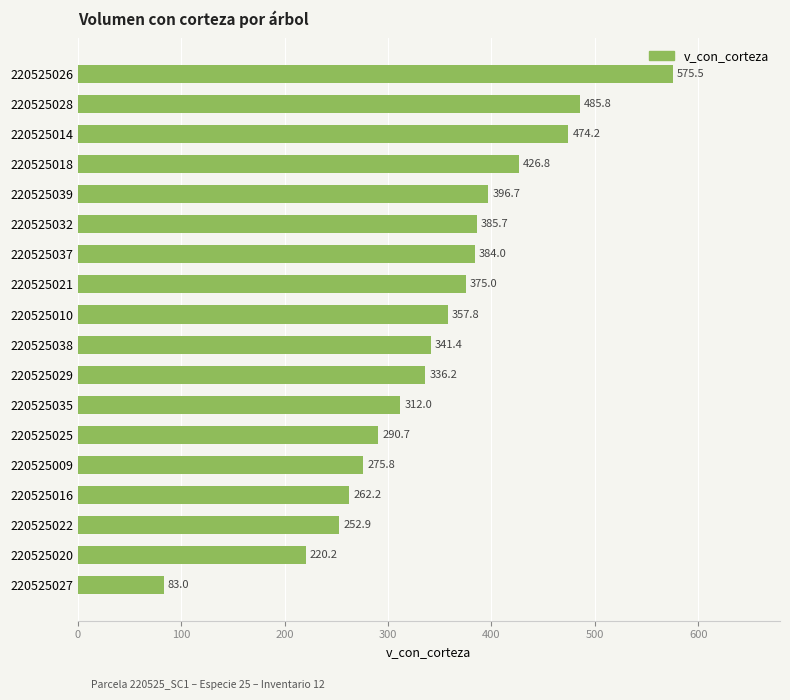

Count the number of categories in the chart.

18